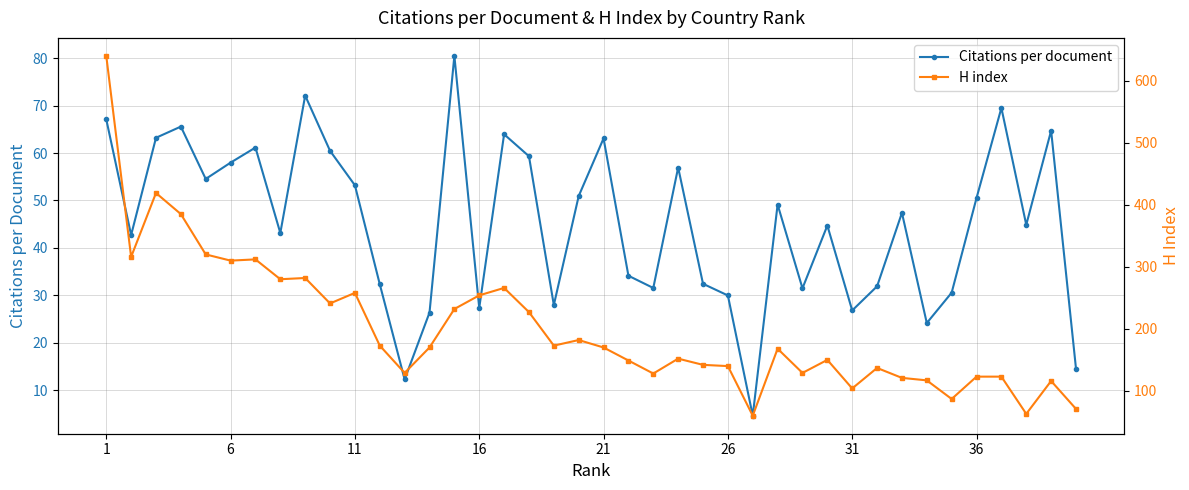

True or false: Citations per document has more than 0 points higher than both neighbors.

True